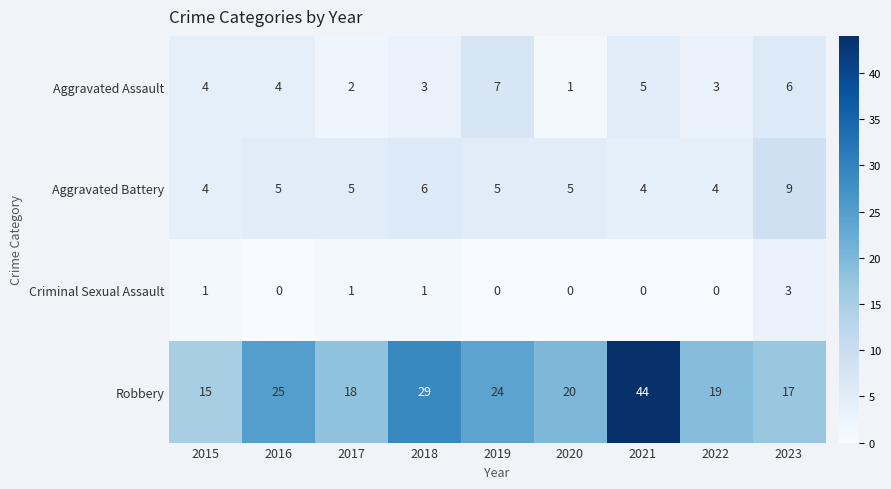

List the labels in order of Robbery value, largest first.

2021, 2018, 2016, 2019, 2020, 2022, 2017, 2023, 2015